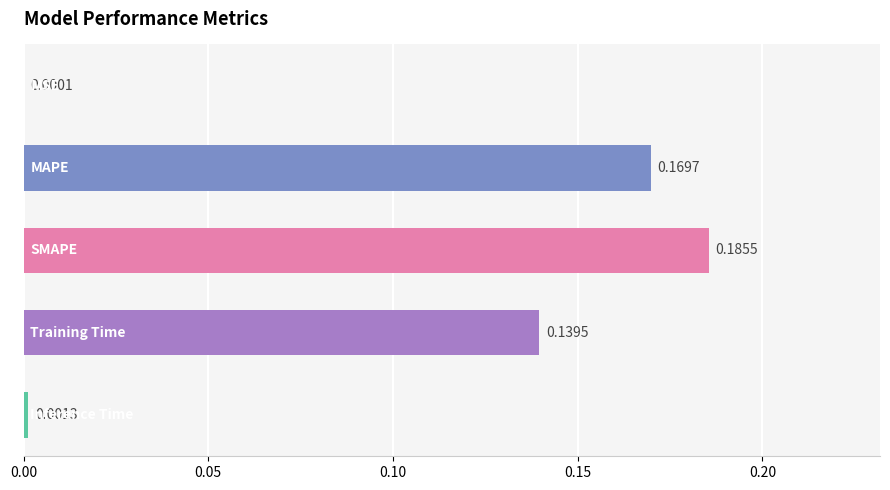

Does the chart contain stacked bars?

No